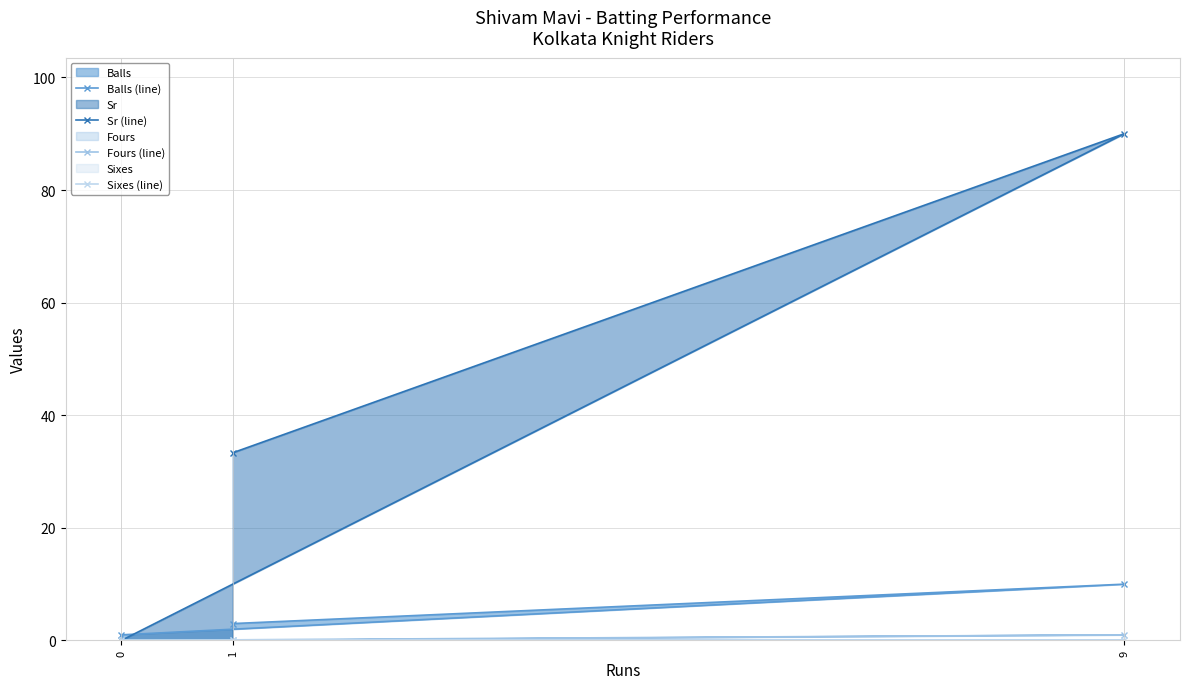

At which label does Sr (line) reach its peak?

9